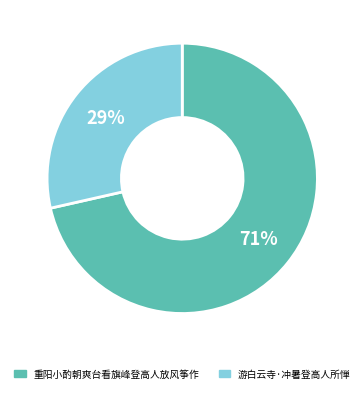

Which slice is the smallest?

游白云寺·冲暑登高人所惮